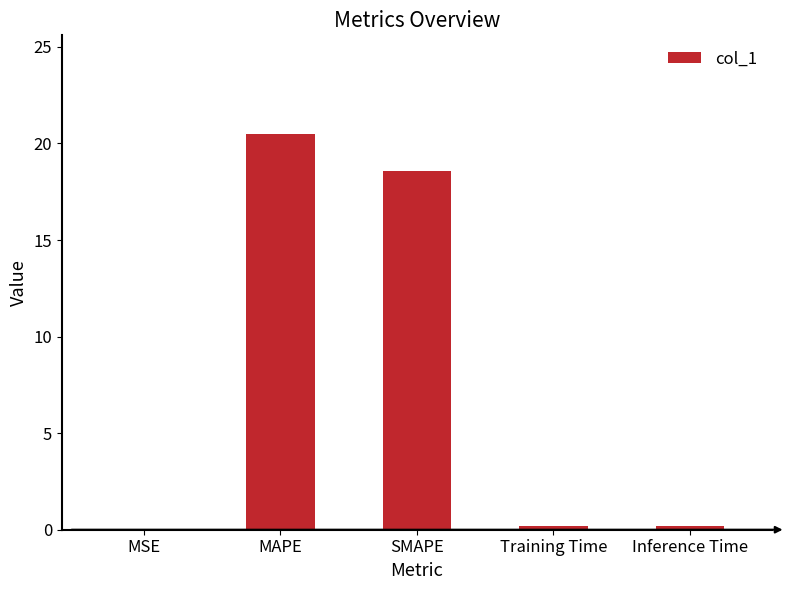

What is the sum of all values?

39.5